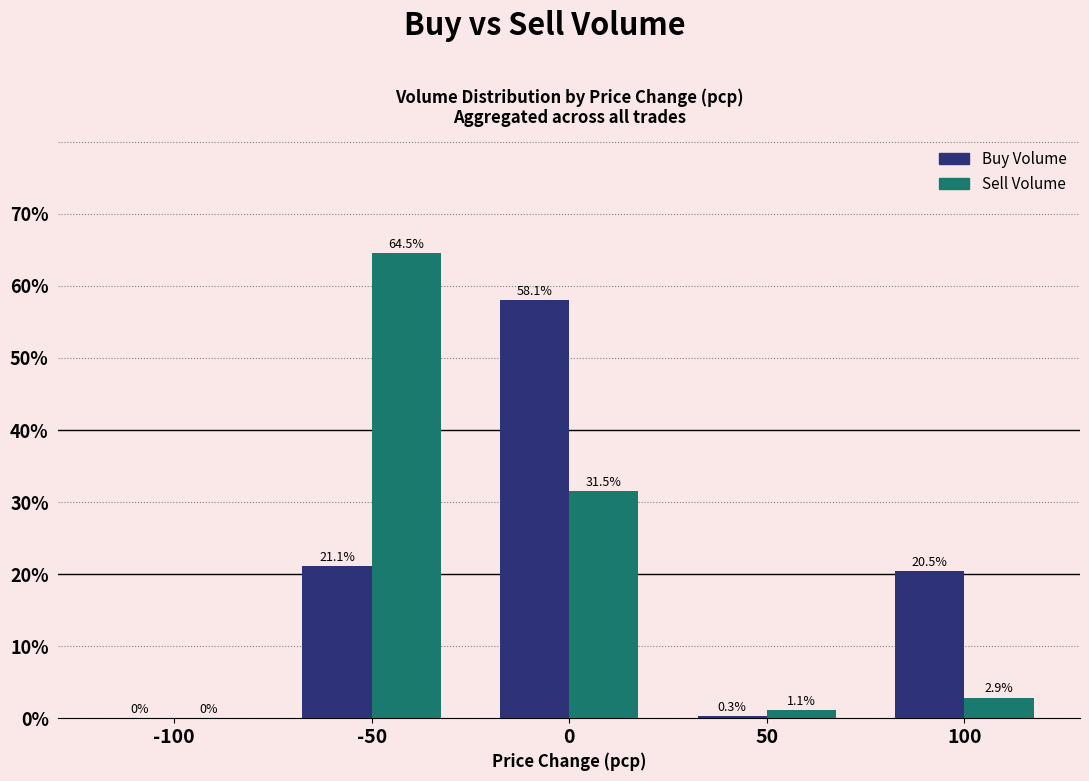

The value of Sell Volume at -50 is 64.5. True or false?

True